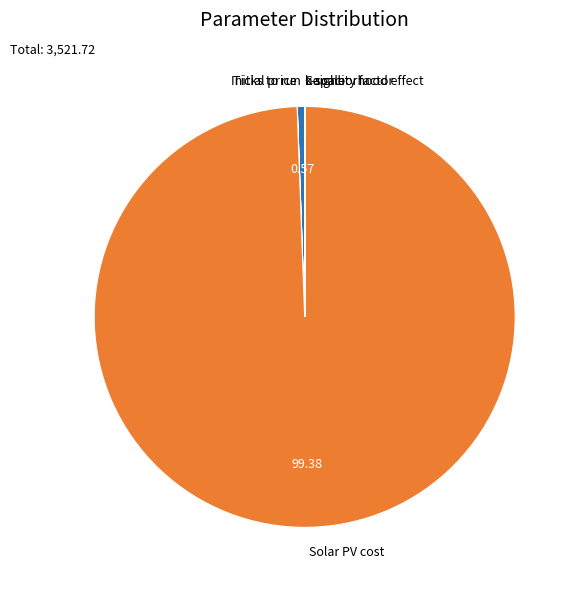

Which category has the biggest portion of the pie?

Solar PV cost